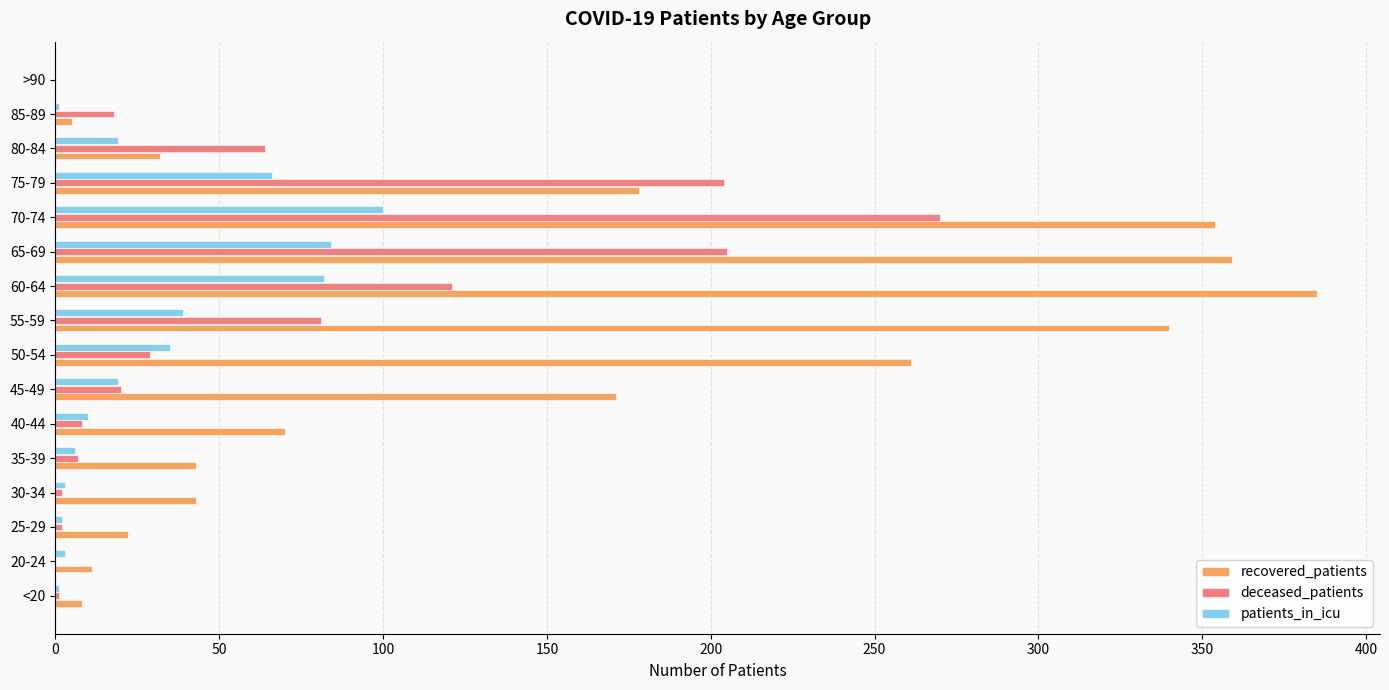

True or false: patients_in_icu has a value of 56 at 60-64.

False